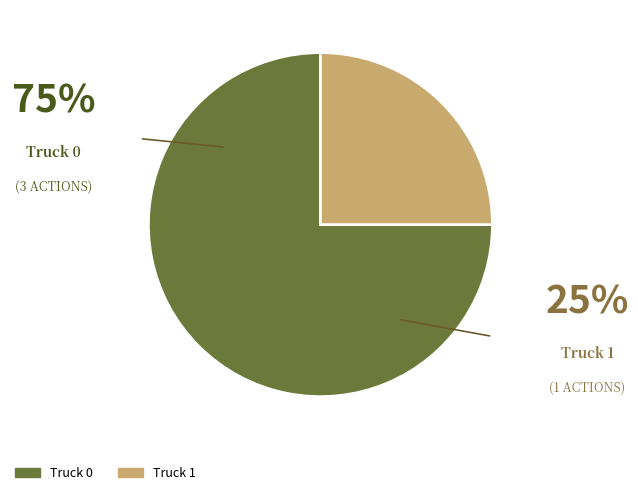

Count the number of slices in the pie.

2